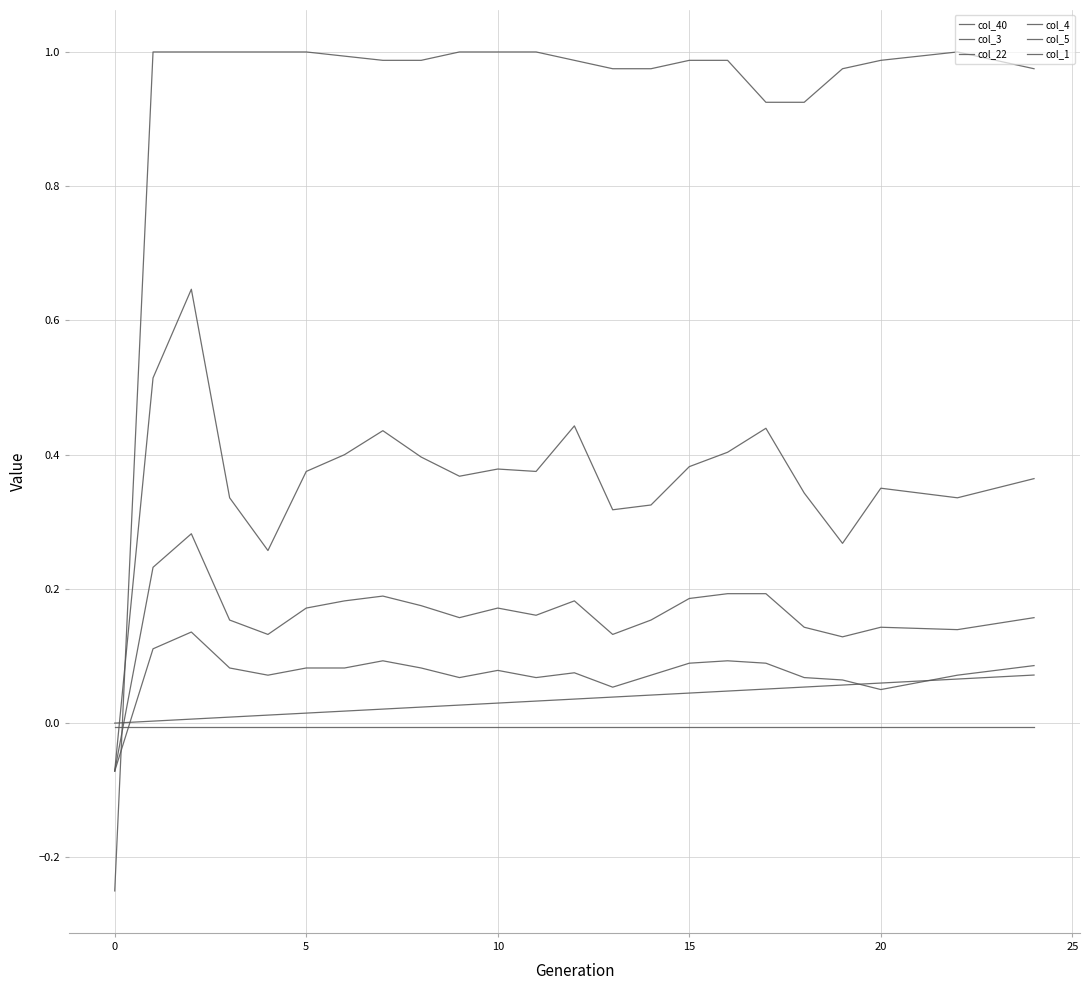

How many lines are shown in the chart?

6